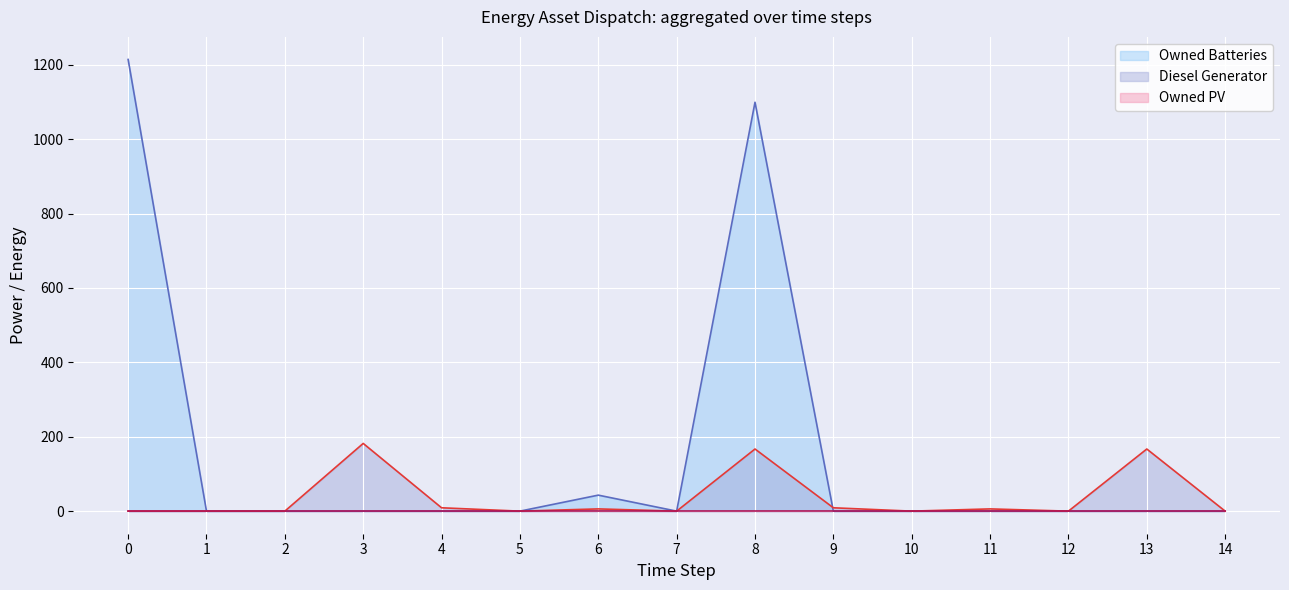

Between 1 and 6, which is larger?

6